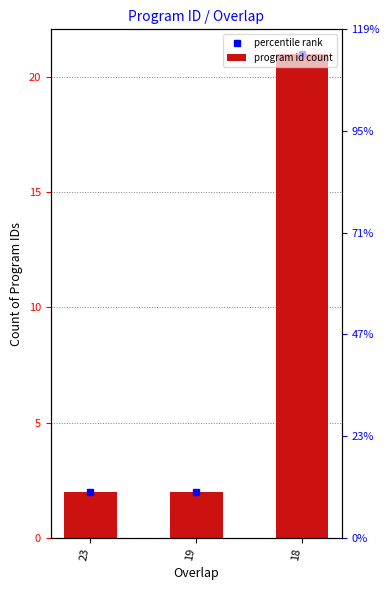

Reading right to left, list all the values displayed in this chart.

percentile rank: 21	2	2
program id count: 21	2	2